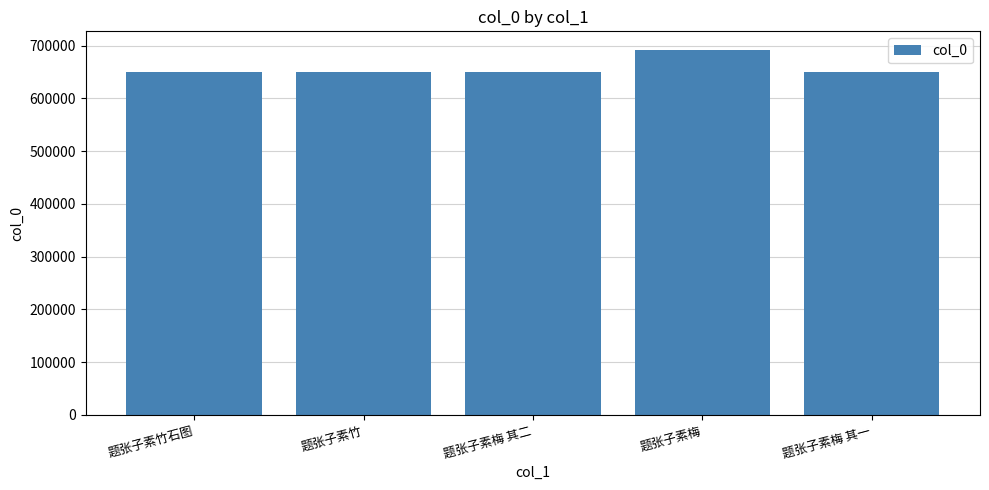

What is the minimum value shown in the chart?

649611